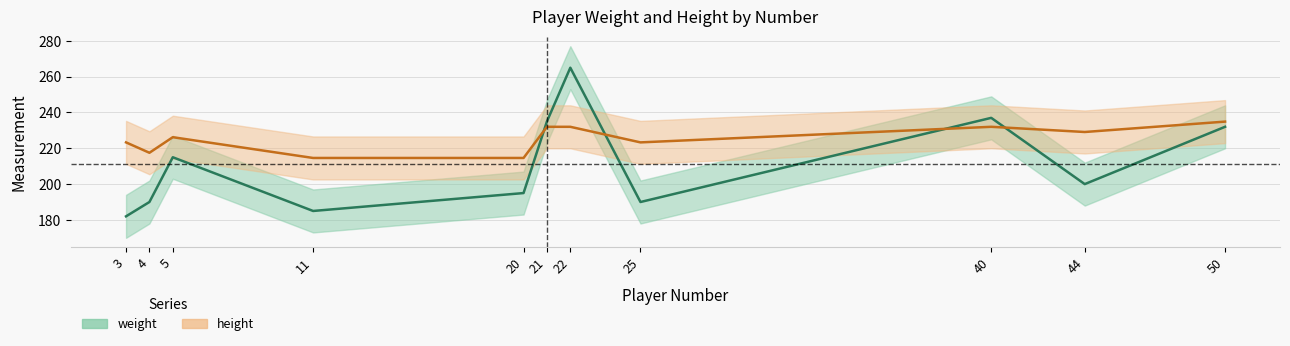

Rank the categories by height value from highest to lowest.

50, 21, 22, 40, 44, 5, 3, 25, 4, 11, 20